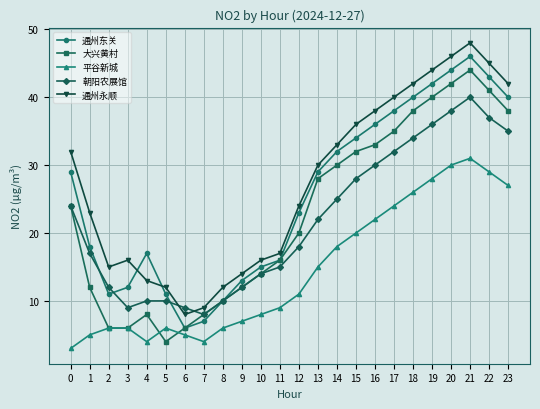

At which category is the sum across all series the highest?

21